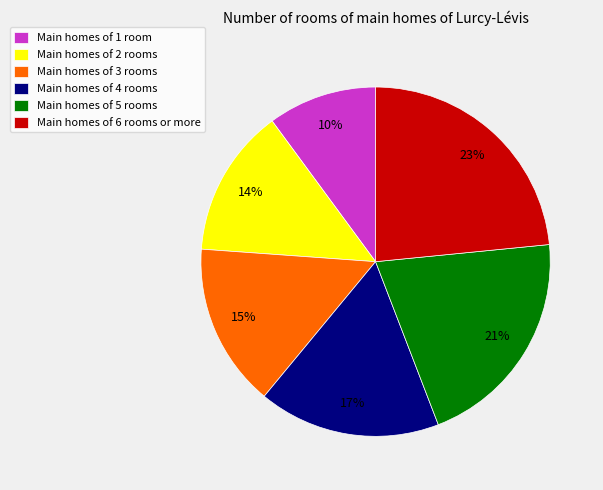

Does Main homes of 4 rooms represent more than half of the total?

No